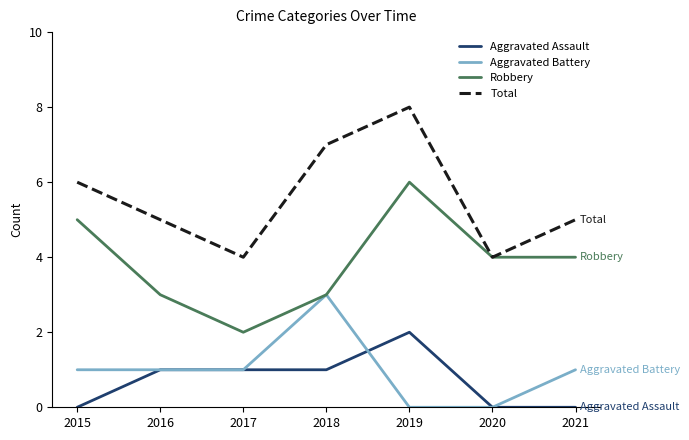

What is the difference between the highest and lowest values at 2015?

6